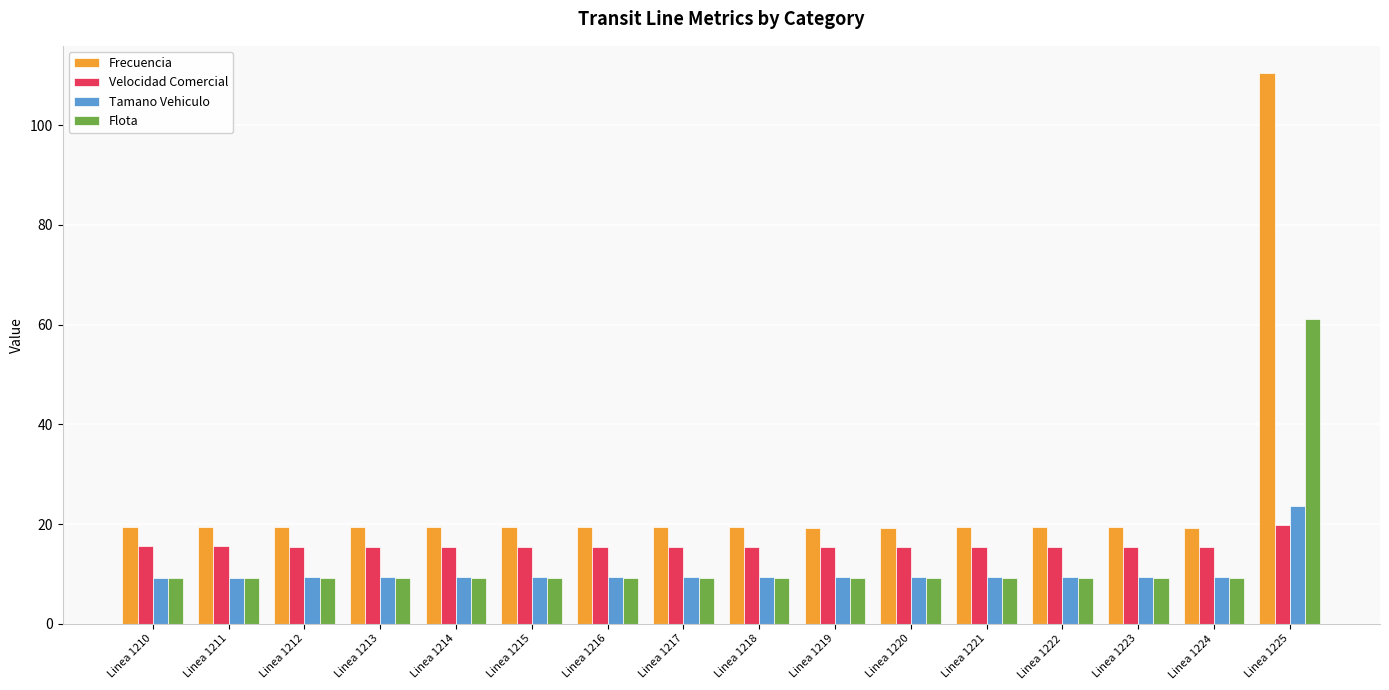

What is the sum of the Frecuencia values at Linea 1220 and Linea 1222?

38.6